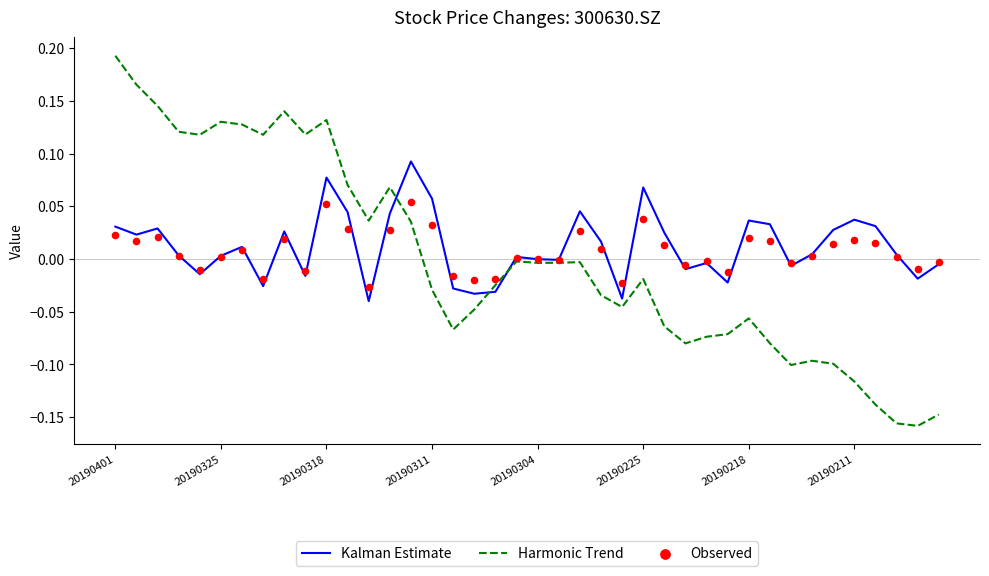

Which series has the largest Y range (max minus min)?

Harmonic Trend